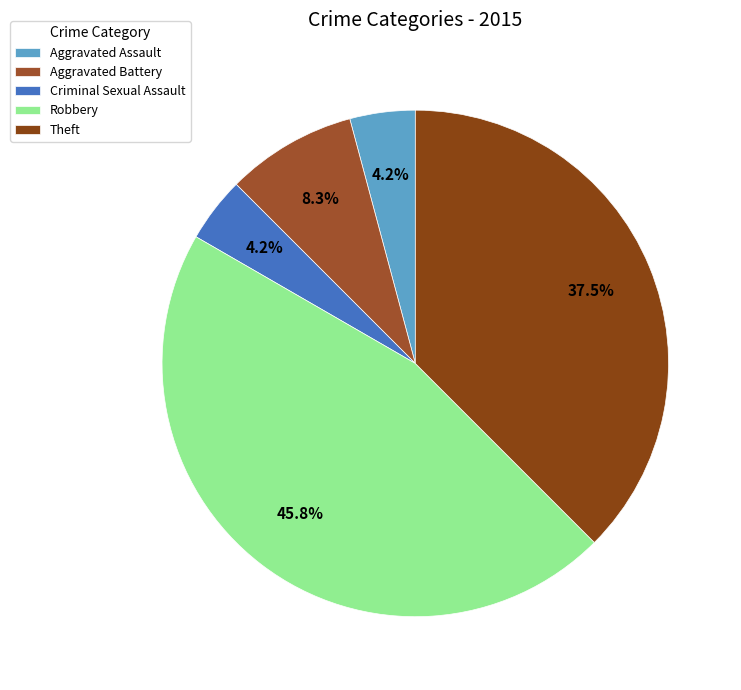

Is there any slice that represents more than half of the pie?

No